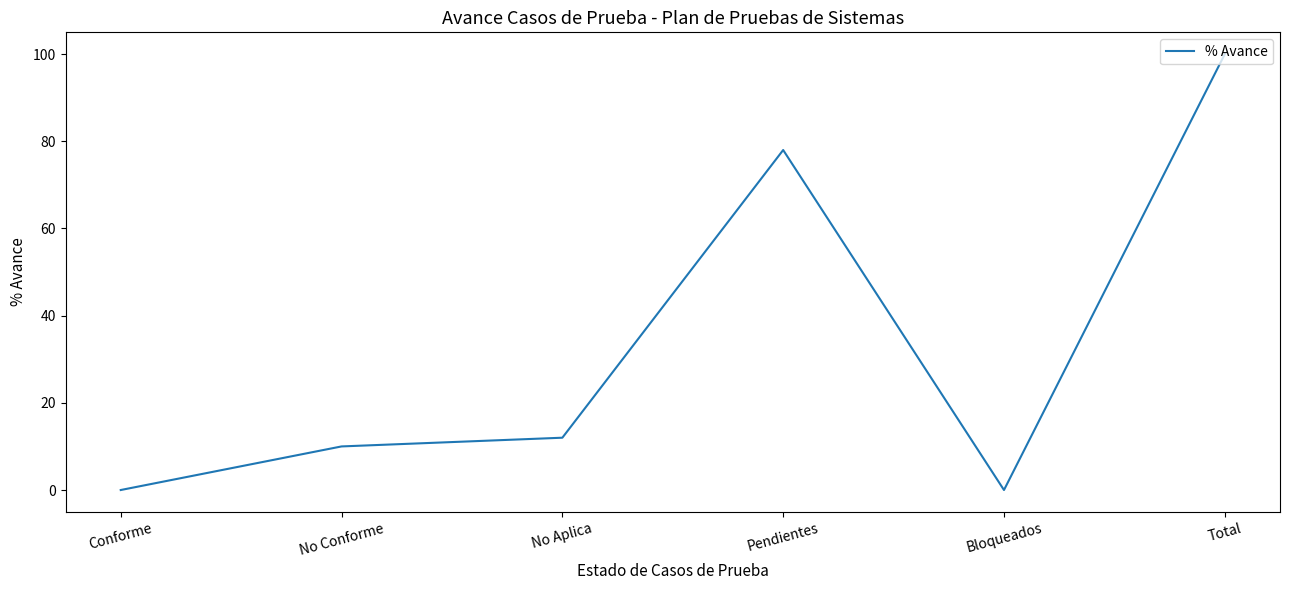

What is the maximum value shown in the chart?

100